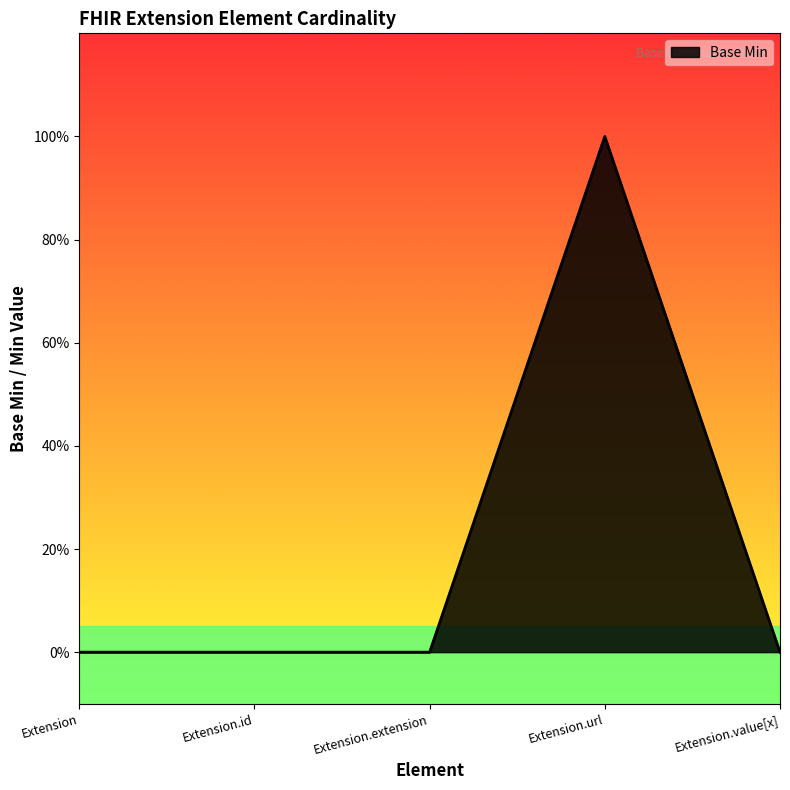

Is this an area chart (filled region under the line)?

Yes